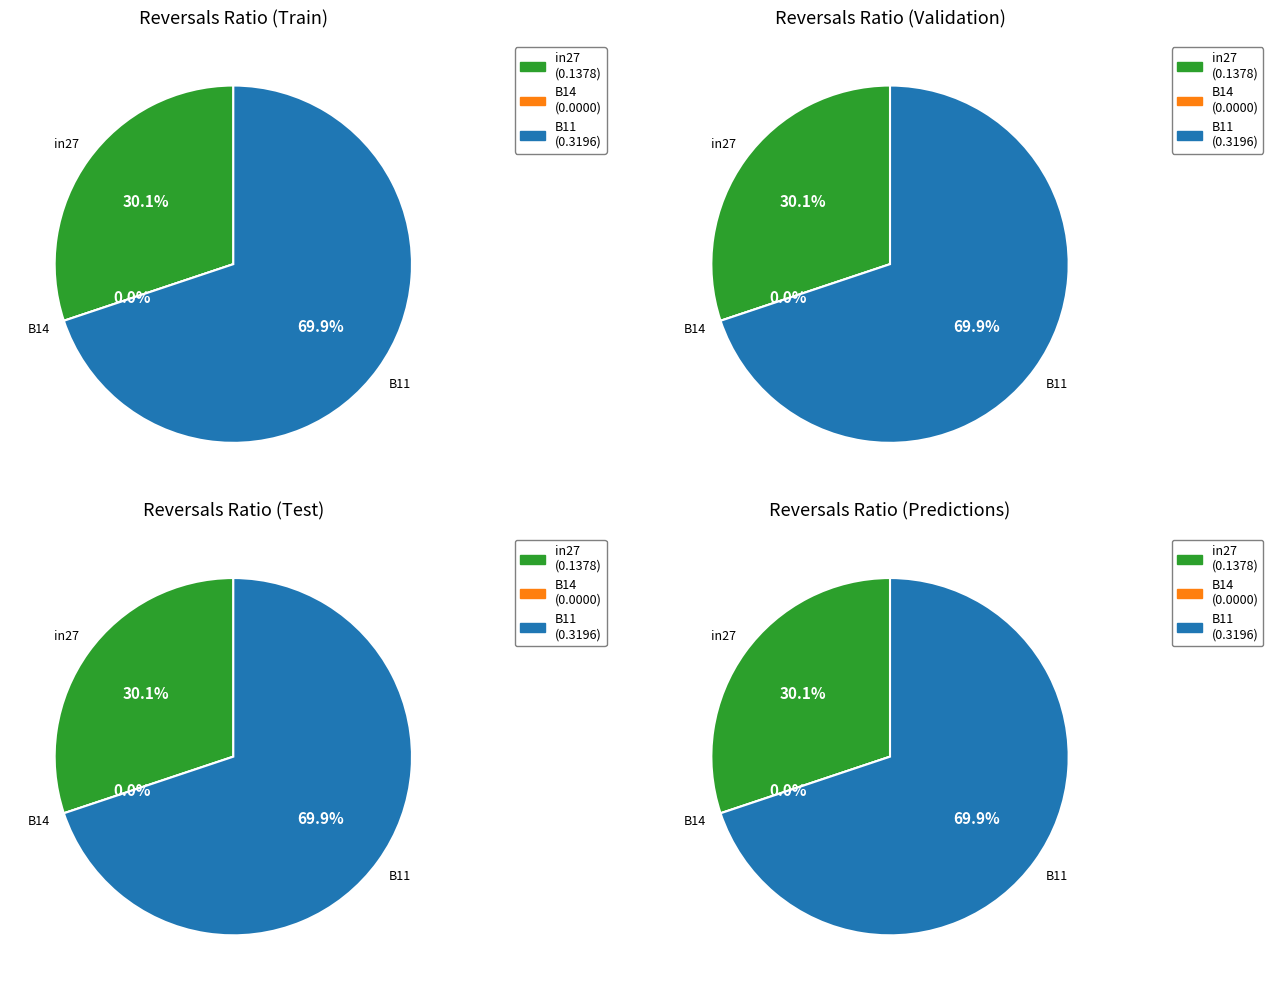

To the nearest percent, what is the difference between the largest and smallest slice percentages?

70%